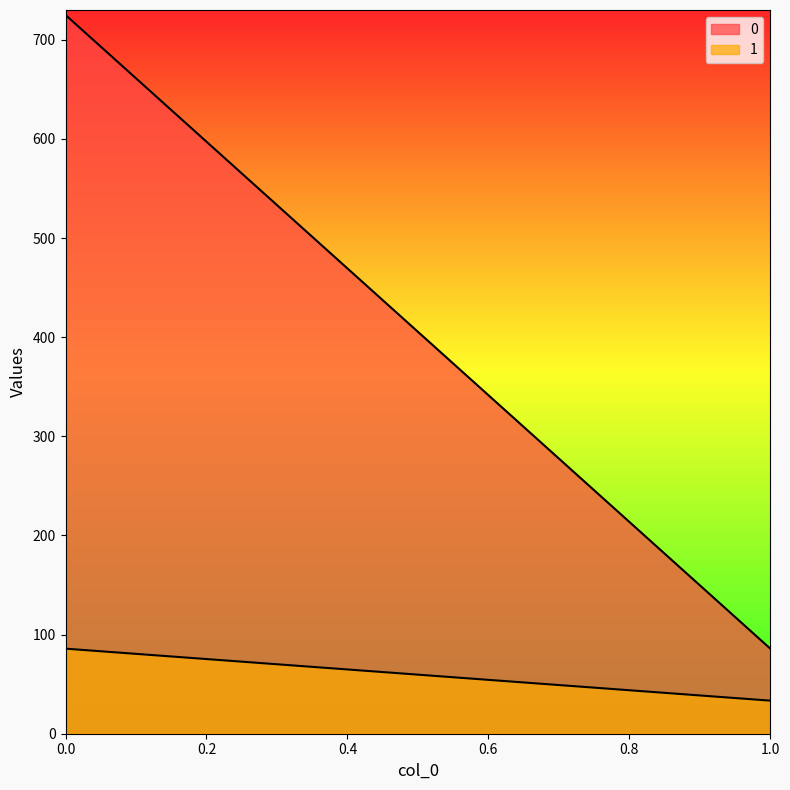

At 0, list the series in order from smallest to largest.

1, 0